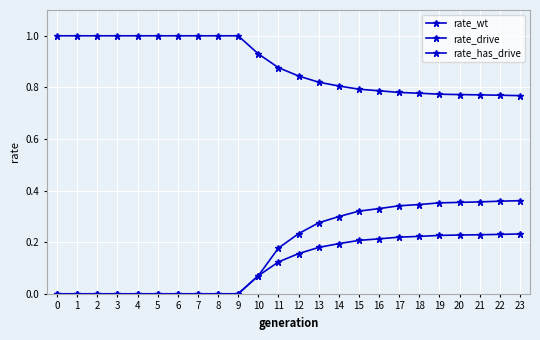

Count the rate_wt values in the range 0 to 1.

24